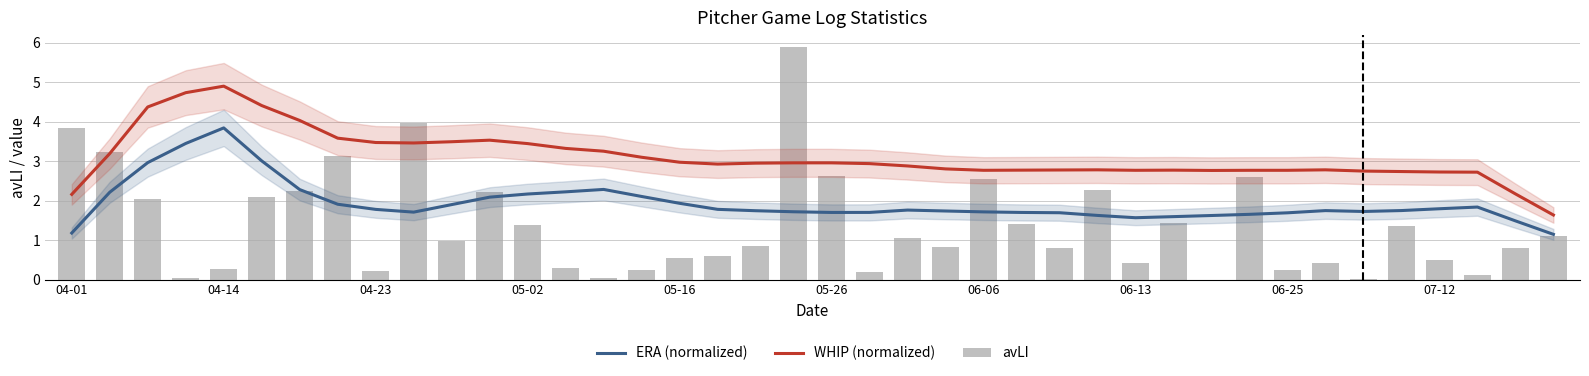

Reading right to left, extract all data points from this chart.

ERA (normalized): 1.1	1.5	1.8	1.8	1.7	1.7	1.7	1.7	1.7	1.6	1.6	1.6	1.6	1.7	1.7	1.7	1.7	1.8	1.7	1.7	1.7	1.7	1.8	1.9	2.1	2.3	2.2	2.2	2.1	1.9	1.7	1.8	1.9	2.3	3.0	3.8	3.4	3.0	2.2	1.2
WHIP (normalized): 1.6	2.2	2.7	2.7	2.7	2.7	2.8	2.8	2.8	2.8	2.8	2.8	2.8	2.8	2.8	2.8	2.8	2.9	2.9	3.0	3.0	3.0	2.9	3.0	3.1	3.3	3.3	3.4	3.5	3.5	3.5	3.5	3.6	4.0	4.4	4.9	4.7	4.4	3.2	2.2
avLI: 1.1	0.8	0.1	0.5	1.4	0.0	0.4	0.2	2.6	0.0	1.4	0.4	2.3	0.8	1.4	2.5	0.8	1.1	0.2	2.6	5.9	0.9	0.6	0.5	0.2	0.0	0.3	1.4	2.2	1.0	4.0	0.2	3.1	2.2	2.1	0.3	0.0	2.0	3.2	3.8